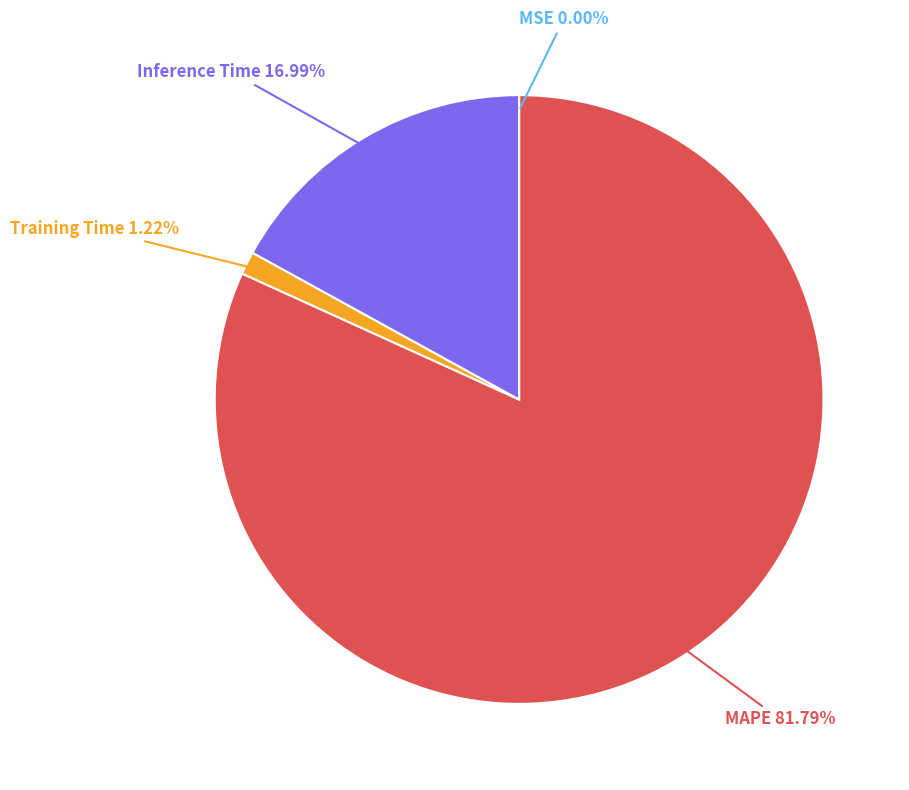

Does any single category account for the majority?

Yes